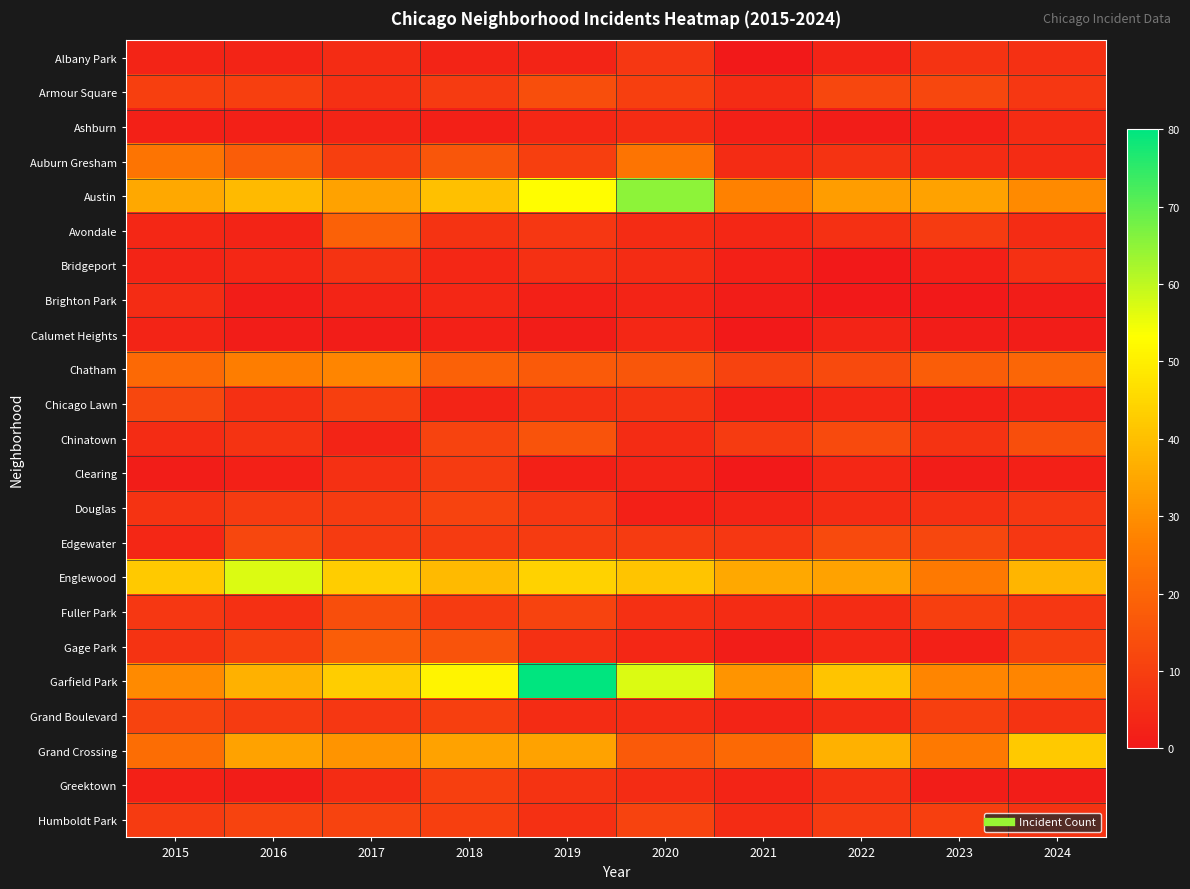

Count the number of categories in the chart.

10